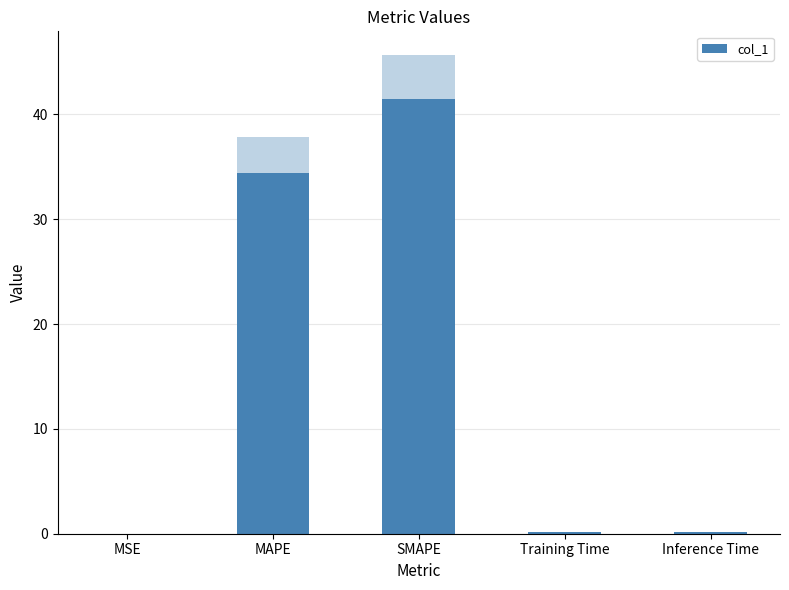

What is the difference between the second highest and second lowest values?

34.2